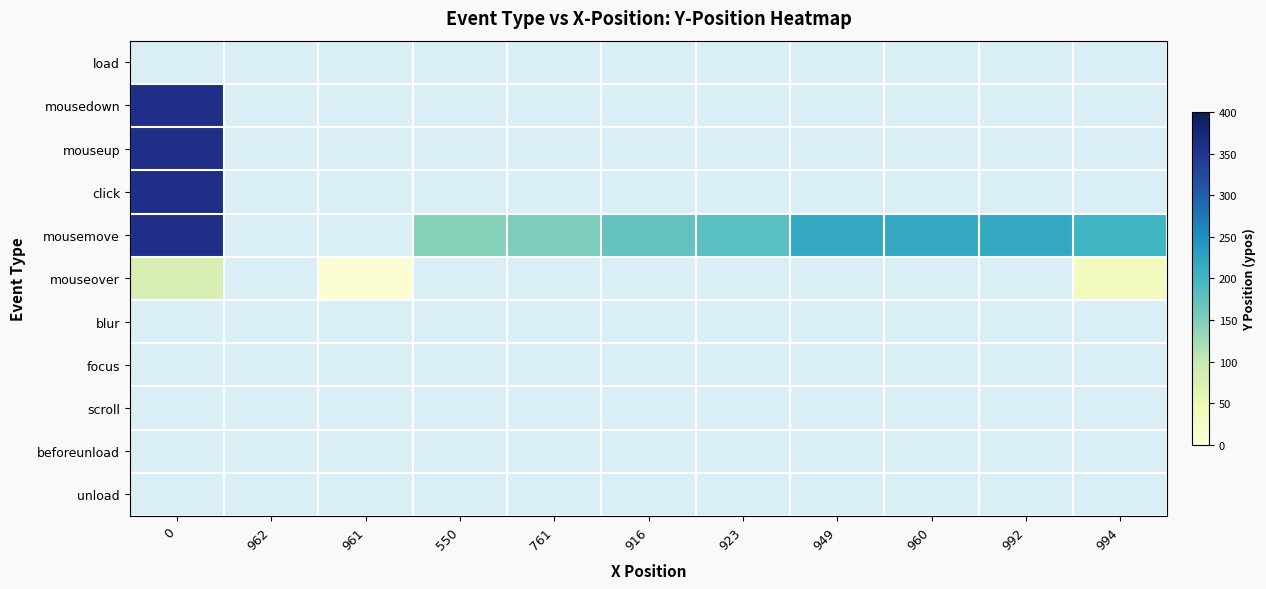

Reading right to left, what are all the values shown in this chart?

load: 994=0	992=0	960=0	949=0	923=0	916=0	761=0	550=0	961=0	962=0	0=0
mousedown: 994=0	992=0	960=0	949=0	923=0	916=0	761=0	550=0	961=0	962=0	0=358
mouseup: 994=0	992=0	960=0	949=0	923=0	916=0	761=0	550=0	961=0	962=0	0=359
click: 994=0	992=0	960=0	949=0	923=0	916=0	761=0	550=0	961=0	962=0	0=359
mousemove: 994=201	992=217	960=217	949=216	923=180	916=171	761=150	550=145	961=0	962=0	0=359
mouseover: 994=34	992=0	960=0	949=0	923=0	916=0	761=0	550=0	961=8	962=0	0=79
blur: 994=0	992=0	960=0	949=0	923=0	916=0	761=0	550=0	961=0	962=0	0=0
focus: 994=0	992=0	960=0	949=0	923=0	916=0	761=0	550=0	961=0	962=0	0=0
scroll: 994=0	992=0	960=0	949=0	923=0	916=0	761=0	550=0	961=0	962=0	0=0
beforeunload: 994=0	992=0	960=0	949=0	923=0	916=0	761=0	550=0	961=0	962=0	0=0
unload: 994=0	992=0	960=0	949=0	923=0	916=0	761=0	550=0	961=0	962=0	0=0